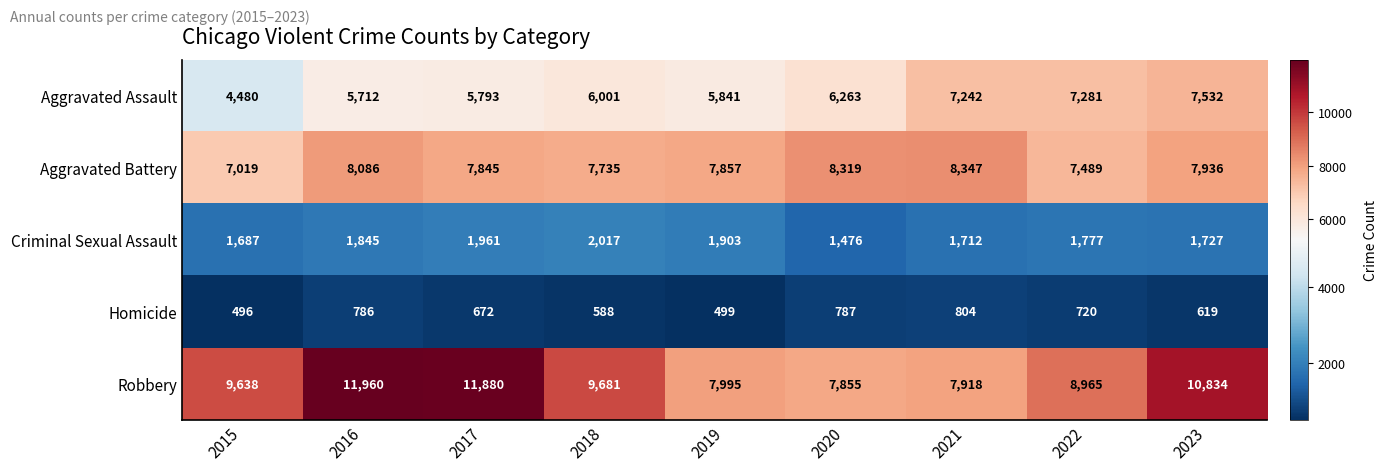

Which series has the largest total across all categories?

Robbery